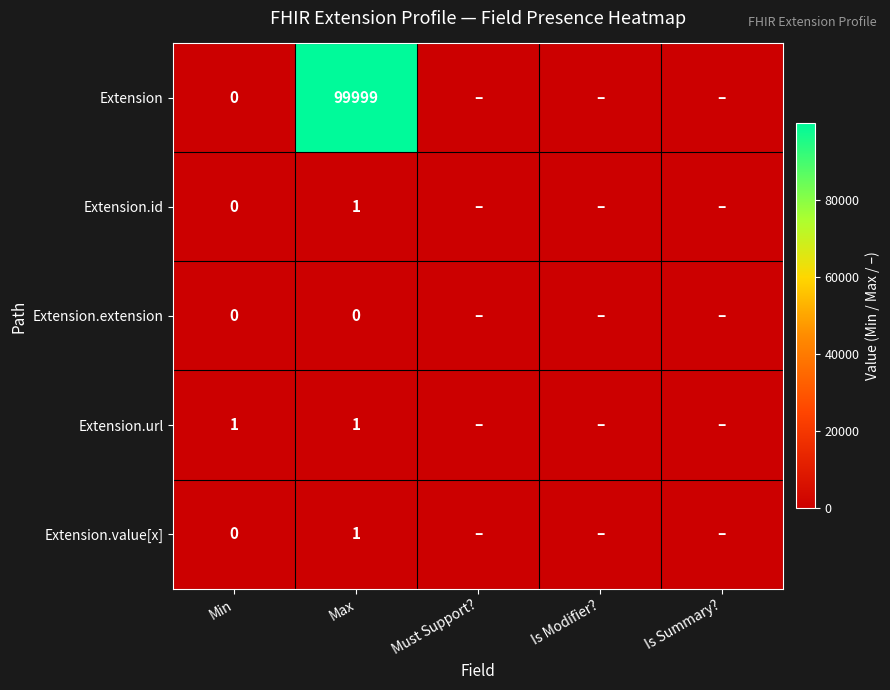

Which has a higher value, Is Modifier? or Min?

Min